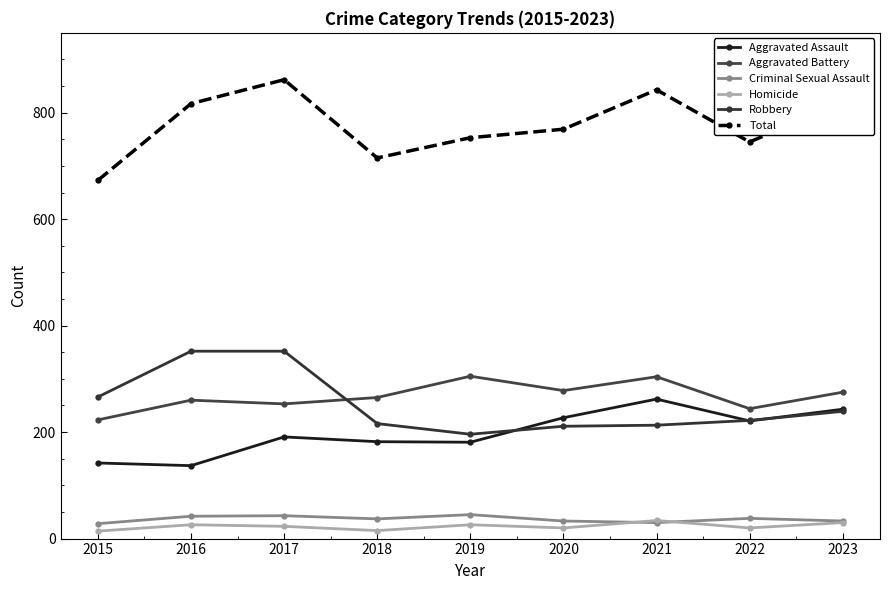

True or false: Aggravated Battery and Total cross at least once.

False